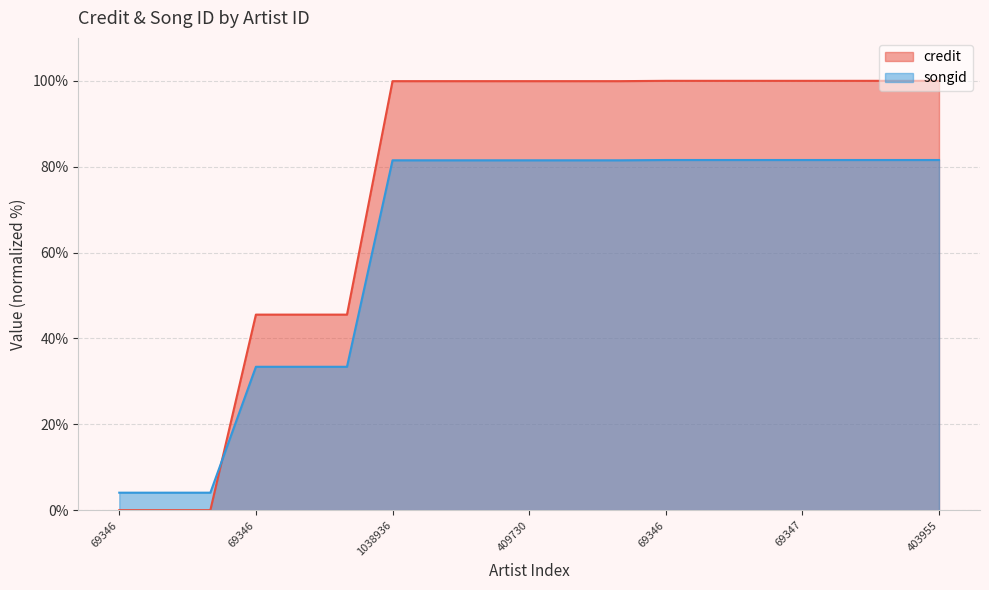

What is the difference between the second highest and minimum values in the songid series?

77.5